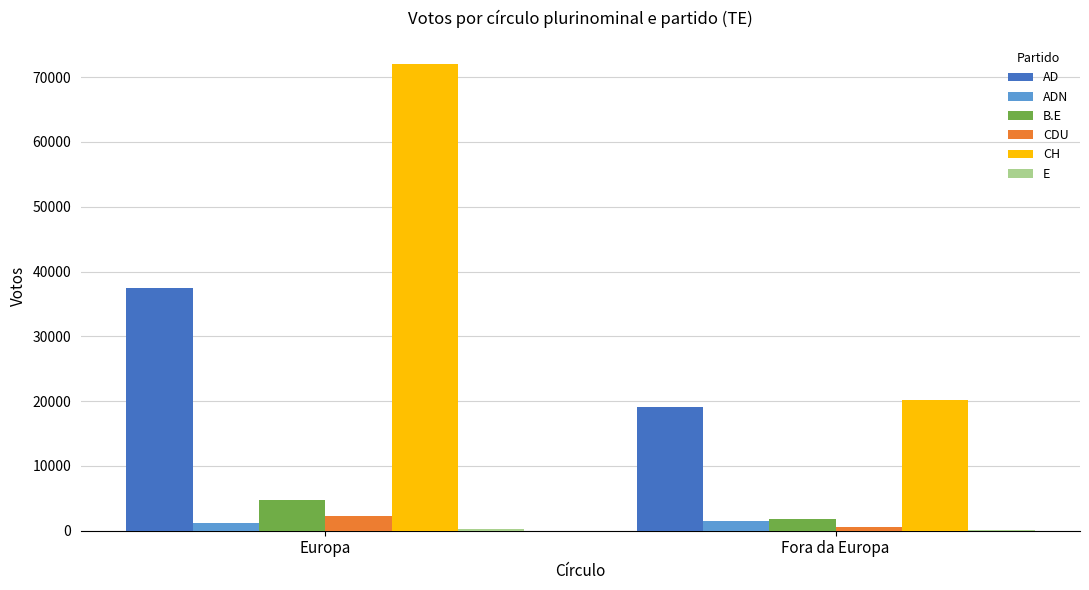

What is the sum of all AD values?

56460